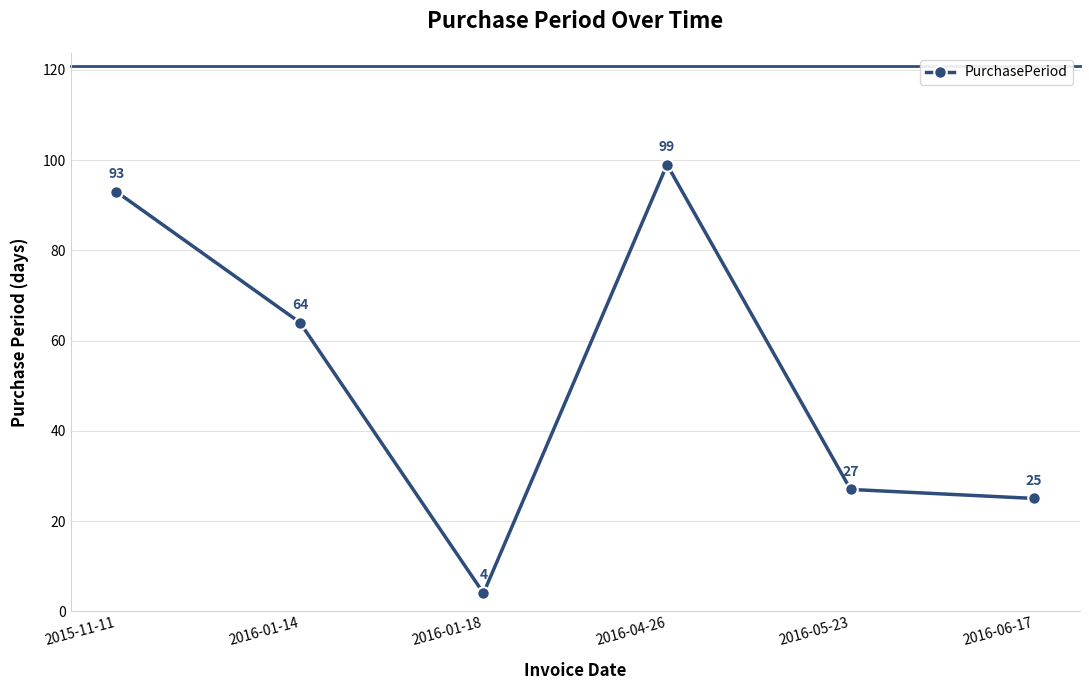

List the labels in order of value, smallest first.

2016-01-18, 2016-06-17, 2016-05-23, 2016-01-14, 2015-11-11, 2016-04-26